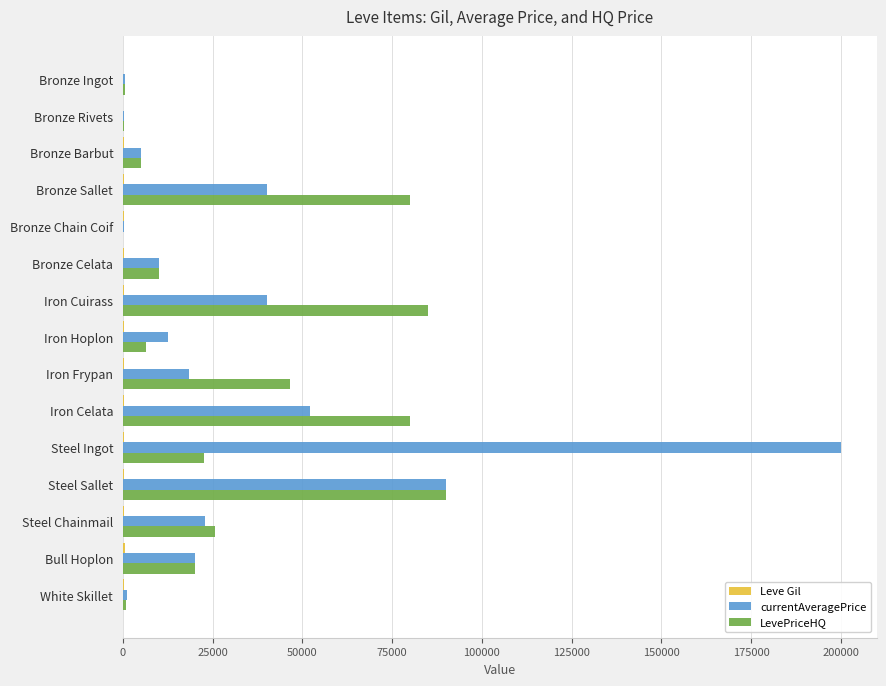

What is the sum of all LevePriceHQ values?

472918